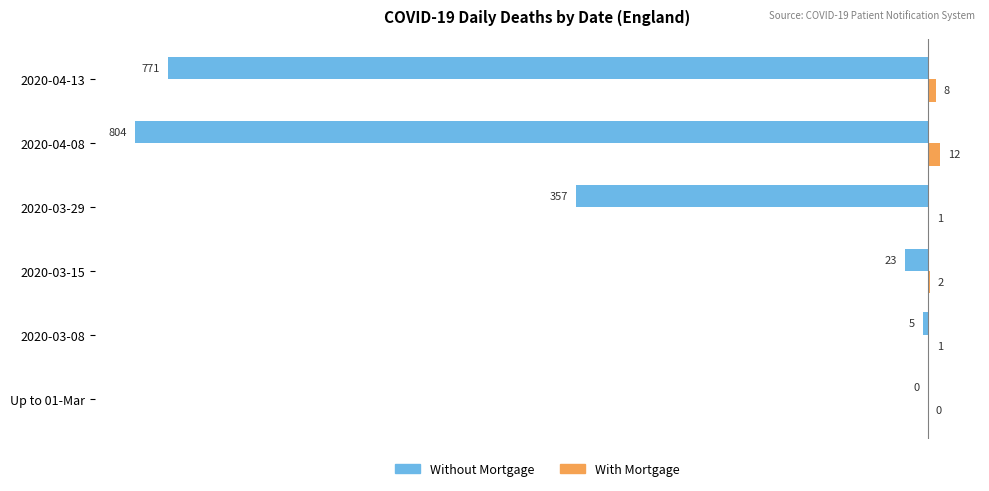

Which series has the largest total across all categories?

With Mortgage